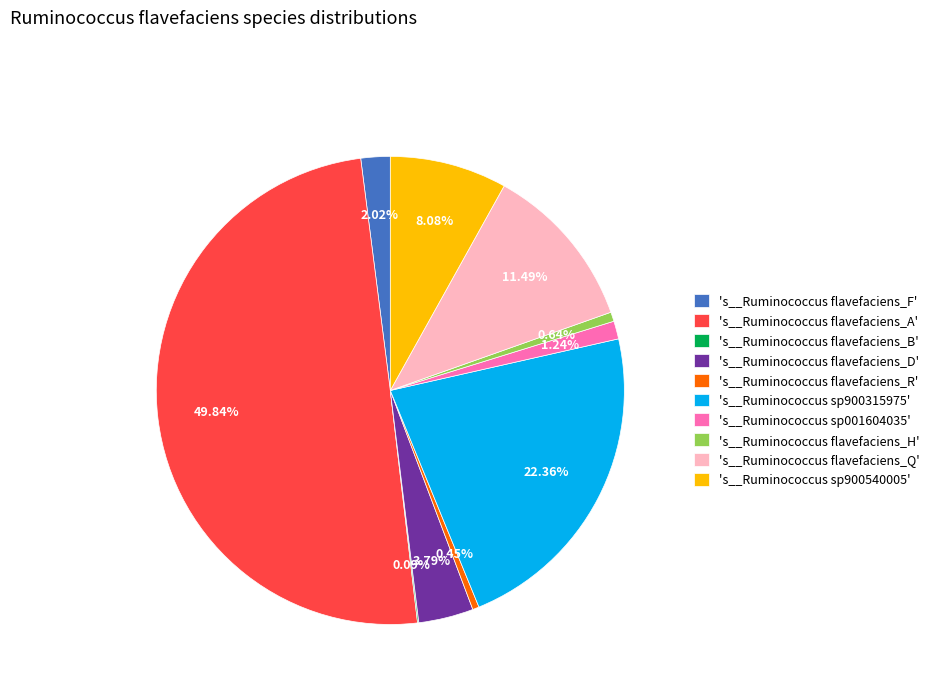

Is 's__Ruminococcus sp001604035' the majority of the pie?

No